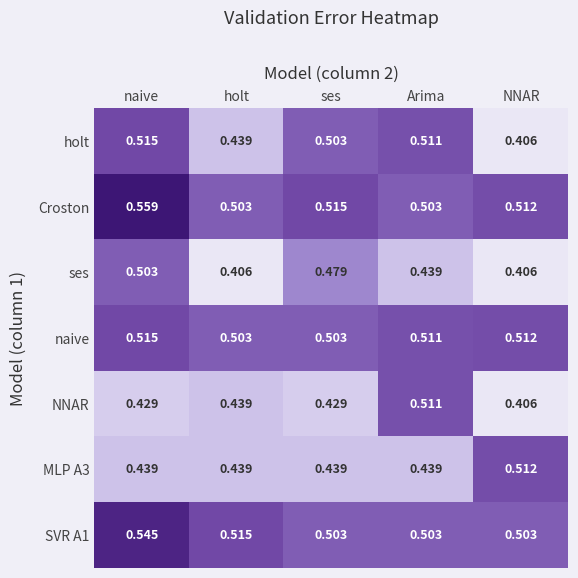

Between naive and NNAR, which series saw the biggest shift?

holt